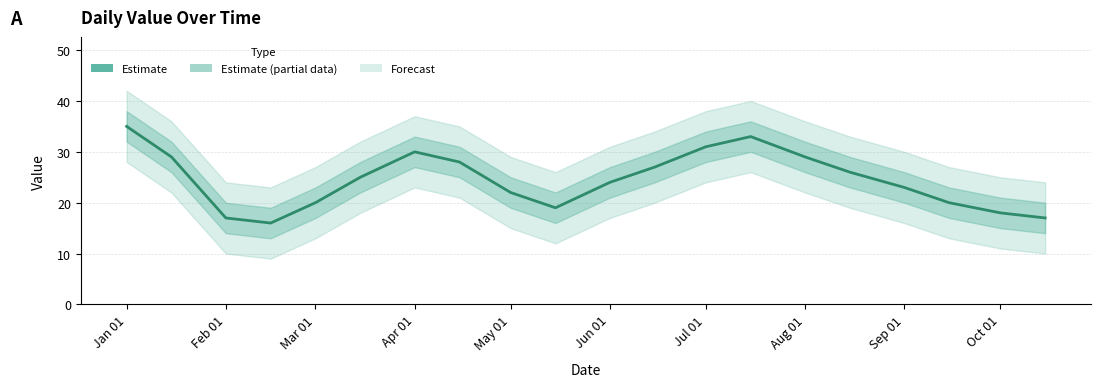

Approximately how many times larger is the value at 14 compared to Aug 01?

1.0